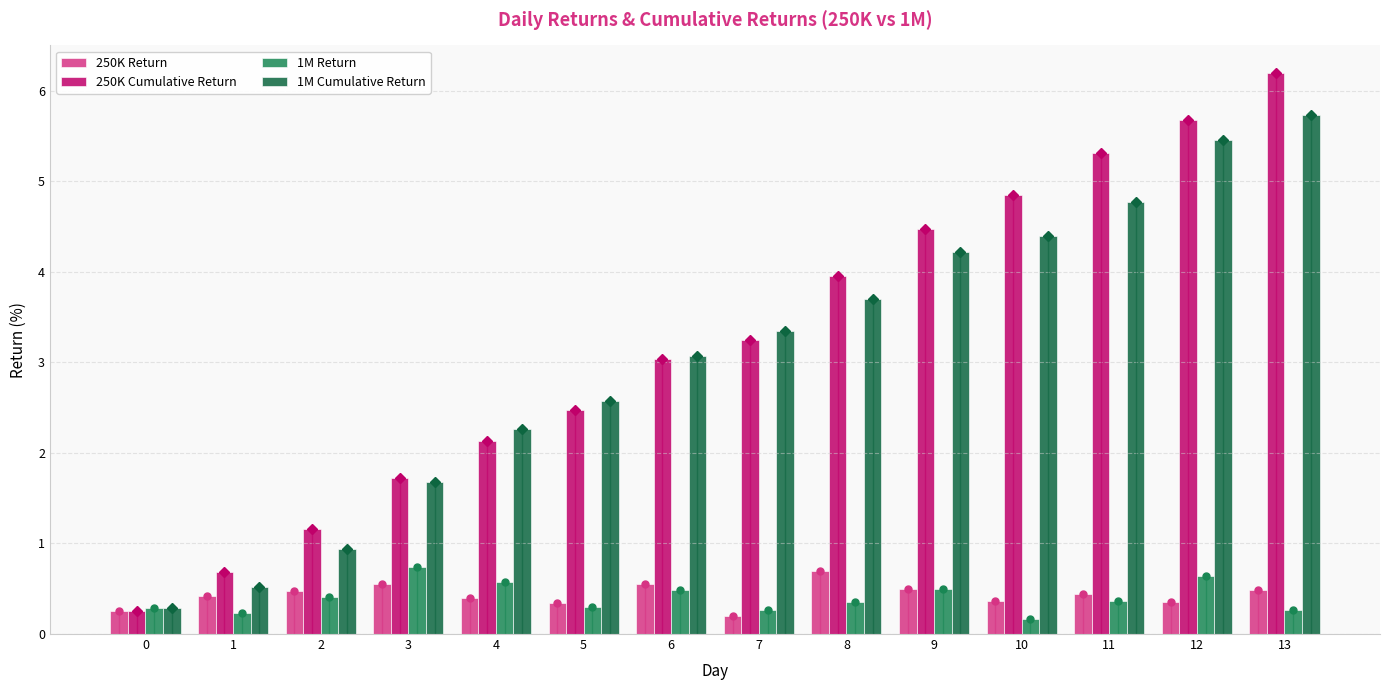

How many values in the 1M Cumulative Return series are below 3?

6